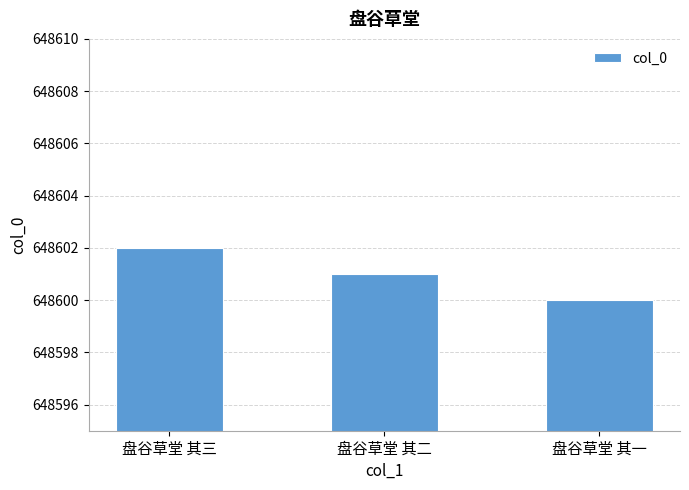

Which category has the highest value across all series?

盘谷草堂 其三